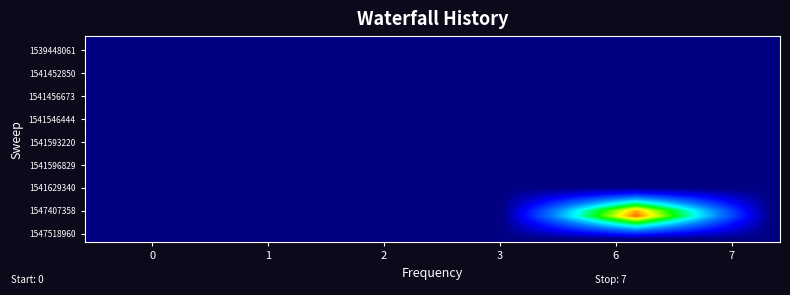

How many data points does each series have?

36